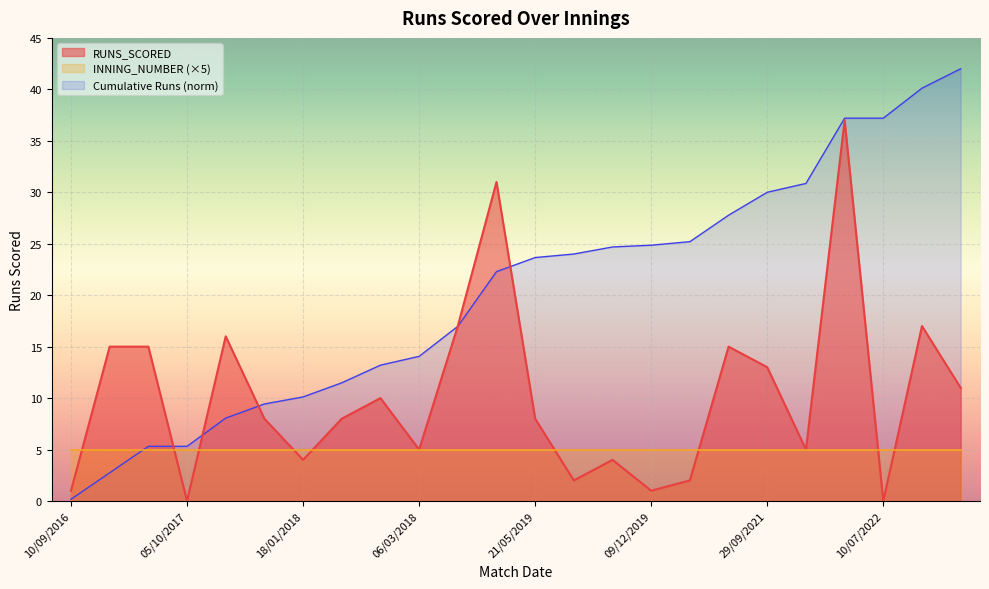

What position from the left is 19/05/2021?

18